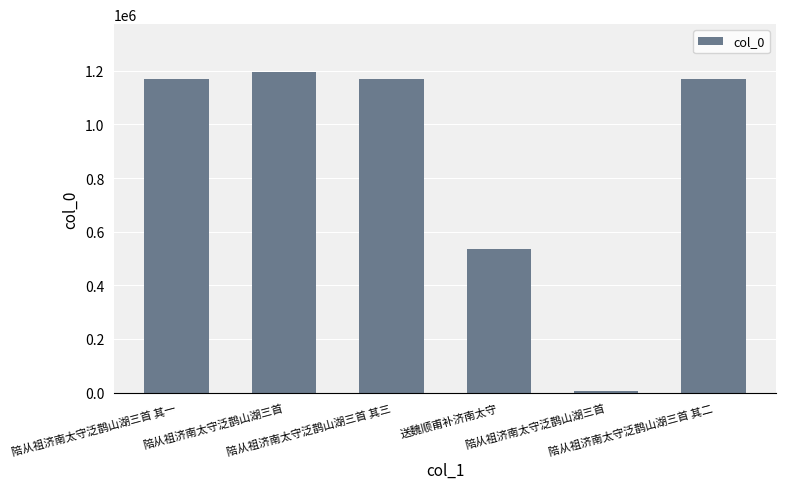

What is the sum of the values at 陪从祖济南太守泛鹊山湖三首 其一 and 送魏顺甫补济南太守?

1701527